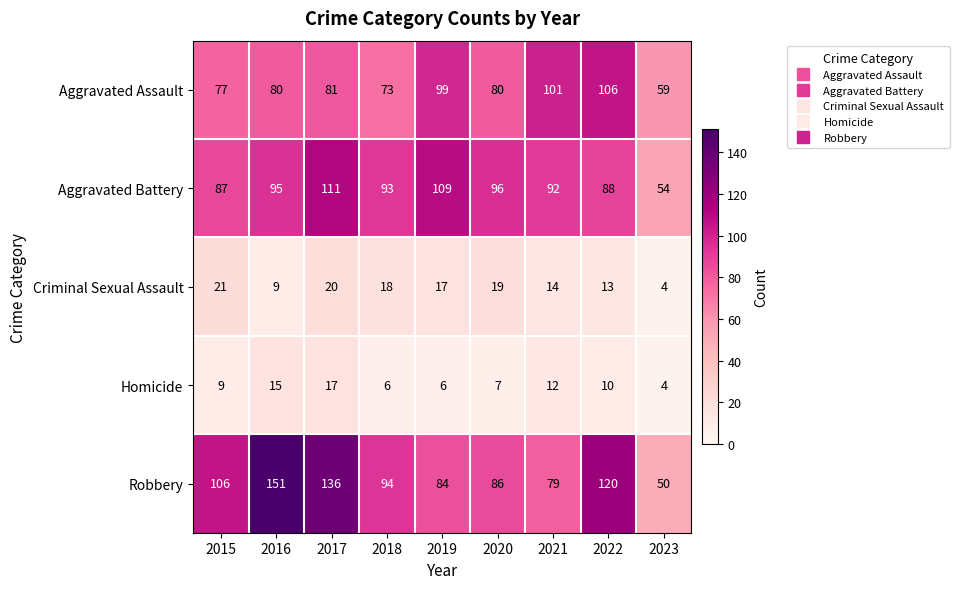

What is the maximum value for Robbery?

151